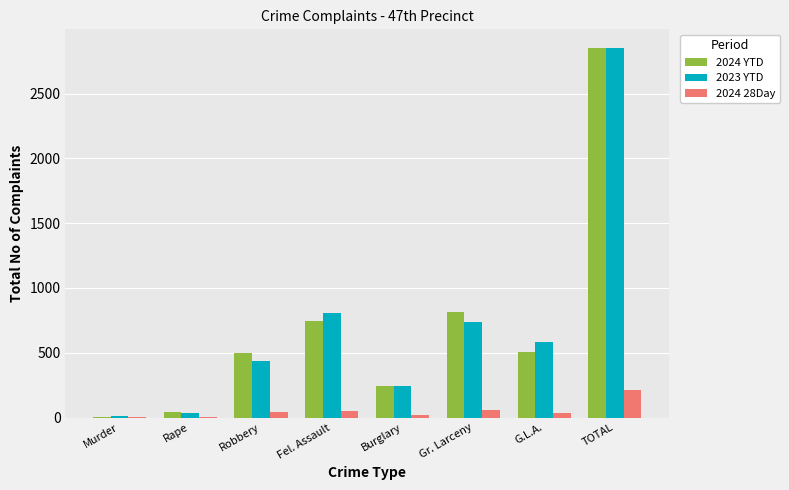

What is the total value across all series at Fel. Assault?

1601